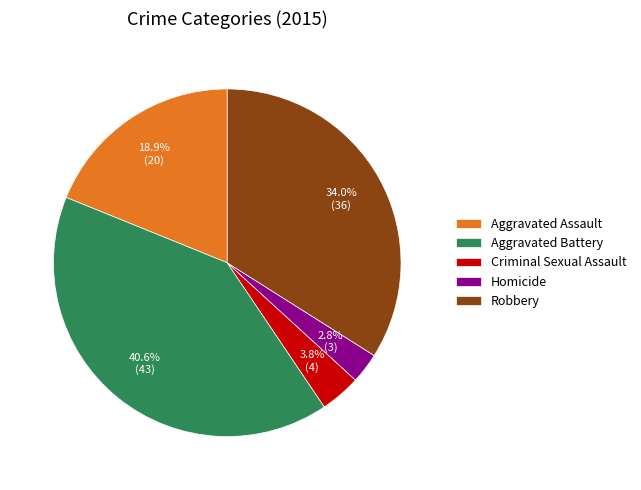

Between Aggravated Battery and Robbery, which is larger?

Aggravated Battery